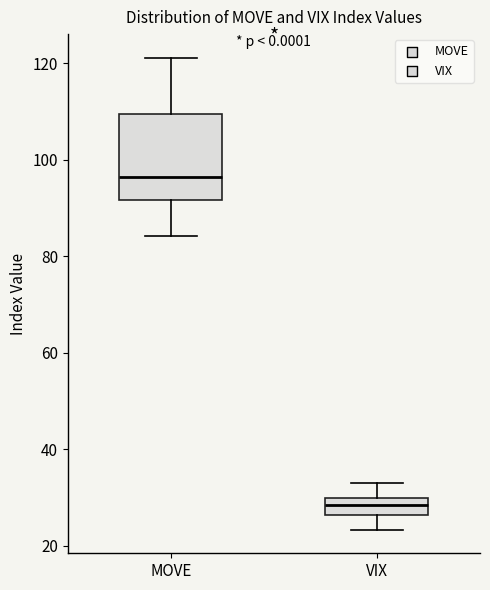

Comparing the boxes themselves (not the whiskers), which one is the tallest?

MOVE